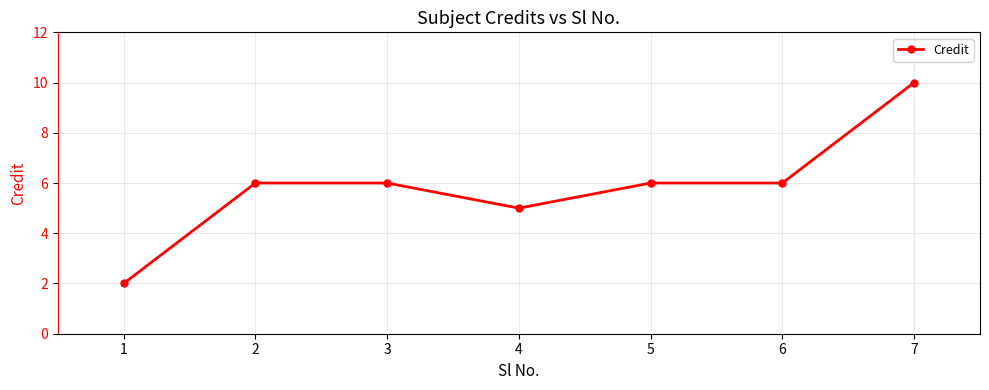

Where is the first local minimum?

4